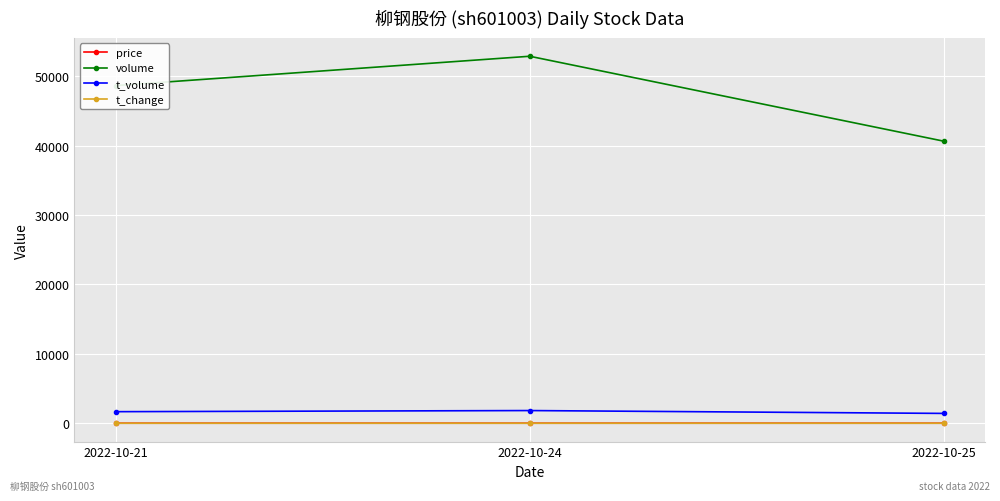

How many series are shown in this chart?

4